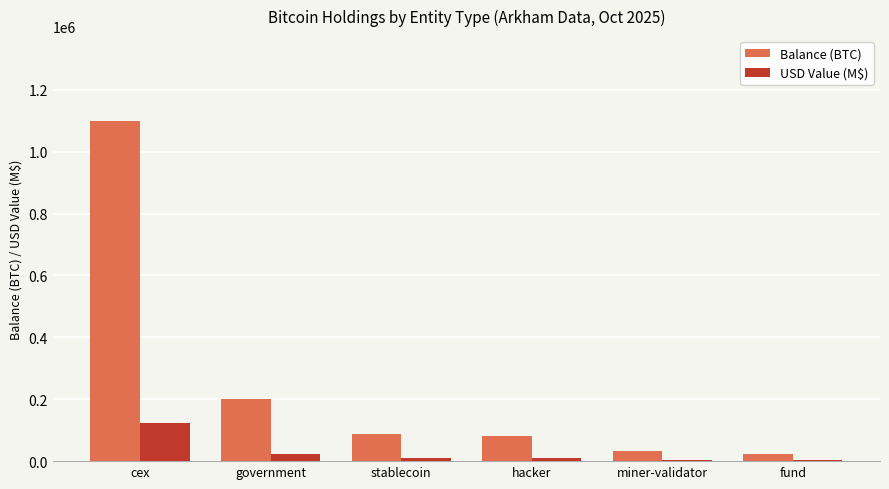

Does the chart contain stacked bars?

No